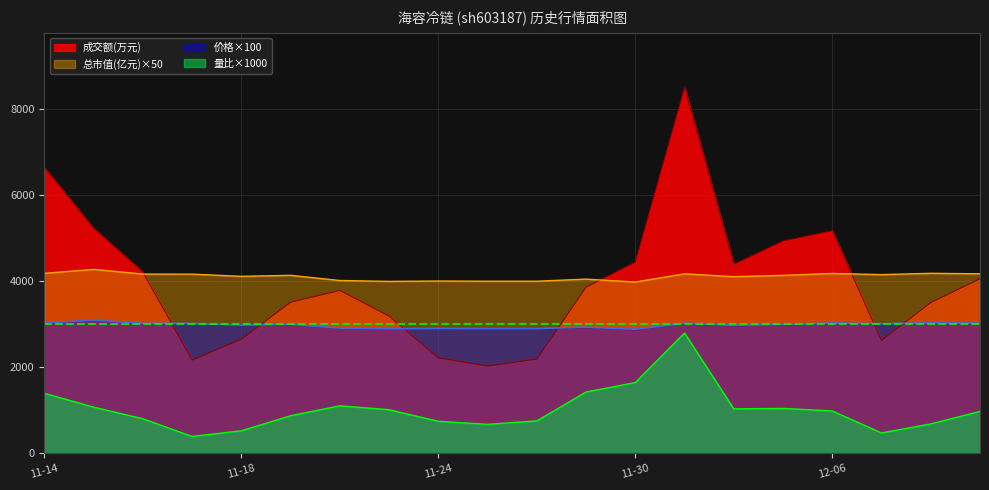

How many times do 成交额(万元) and 价格 cross each other?

6